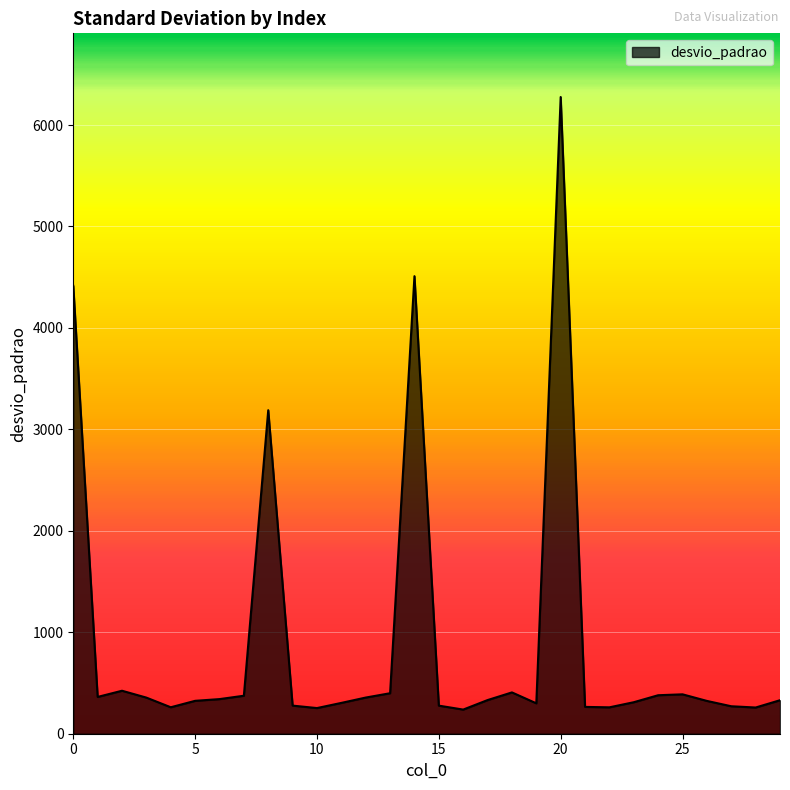

What is the smallest value displayed?

238.0